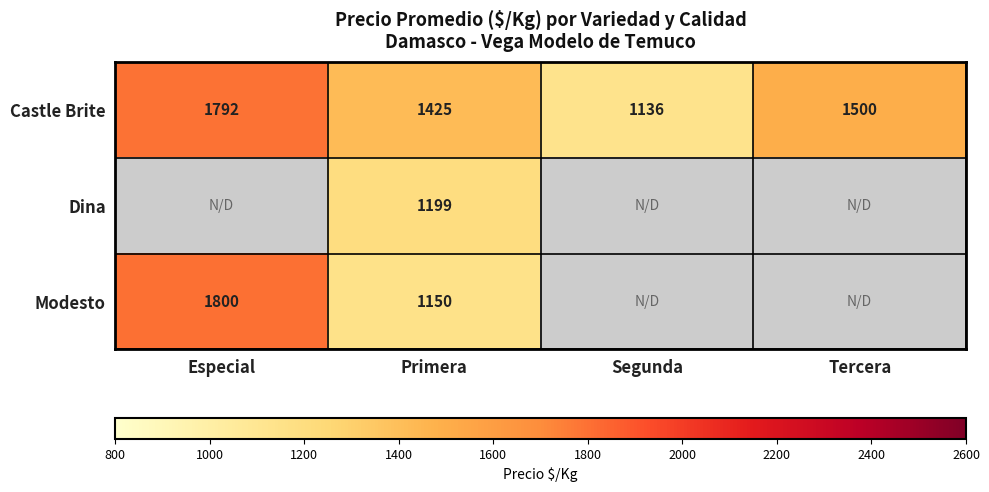

What is the difference between the second highest and minimum values in the Castle Brite series?

364